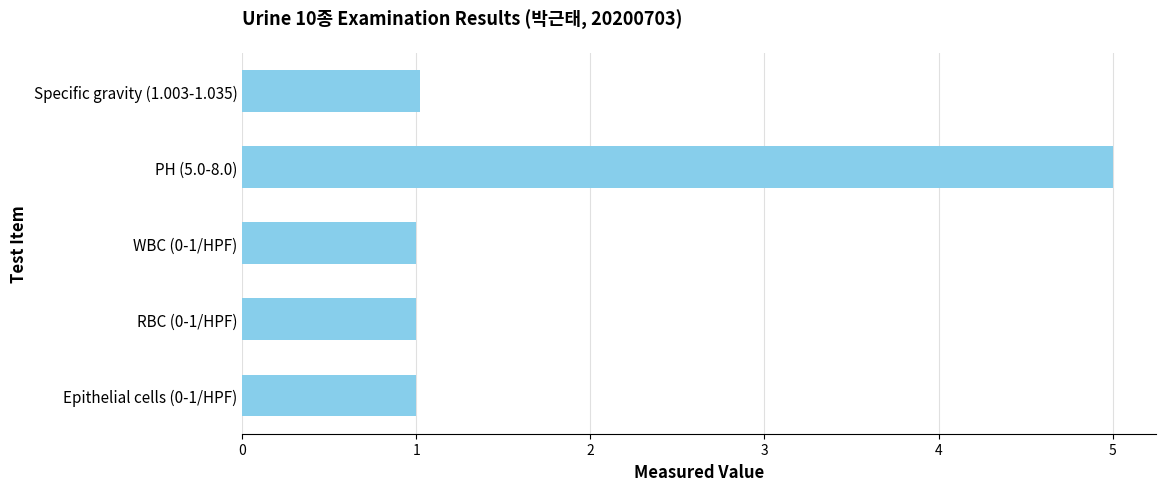

What is the average value?

1.8